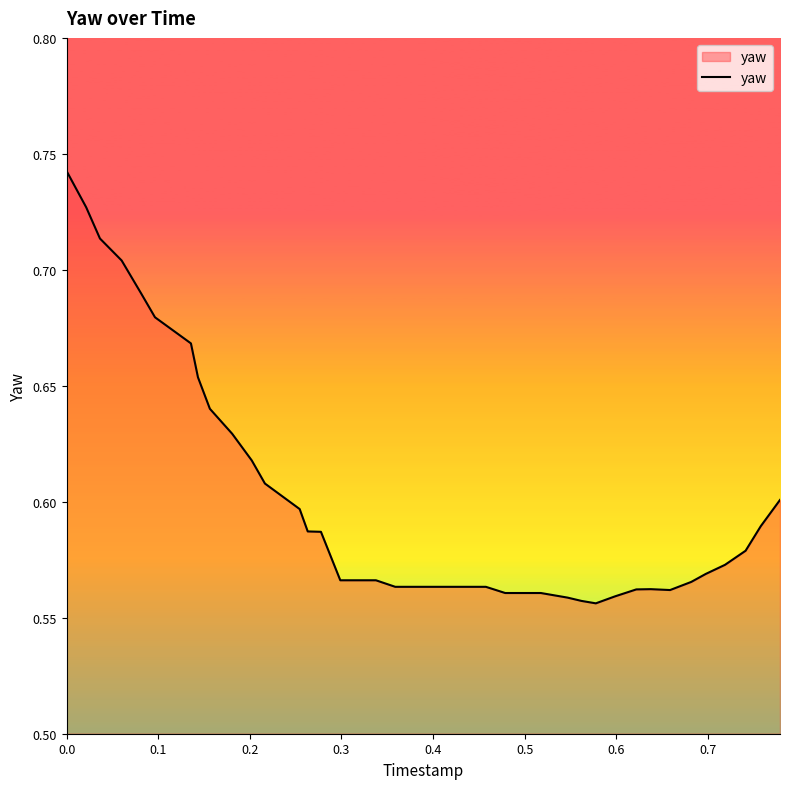

Does the chart have visible grid lines?

No